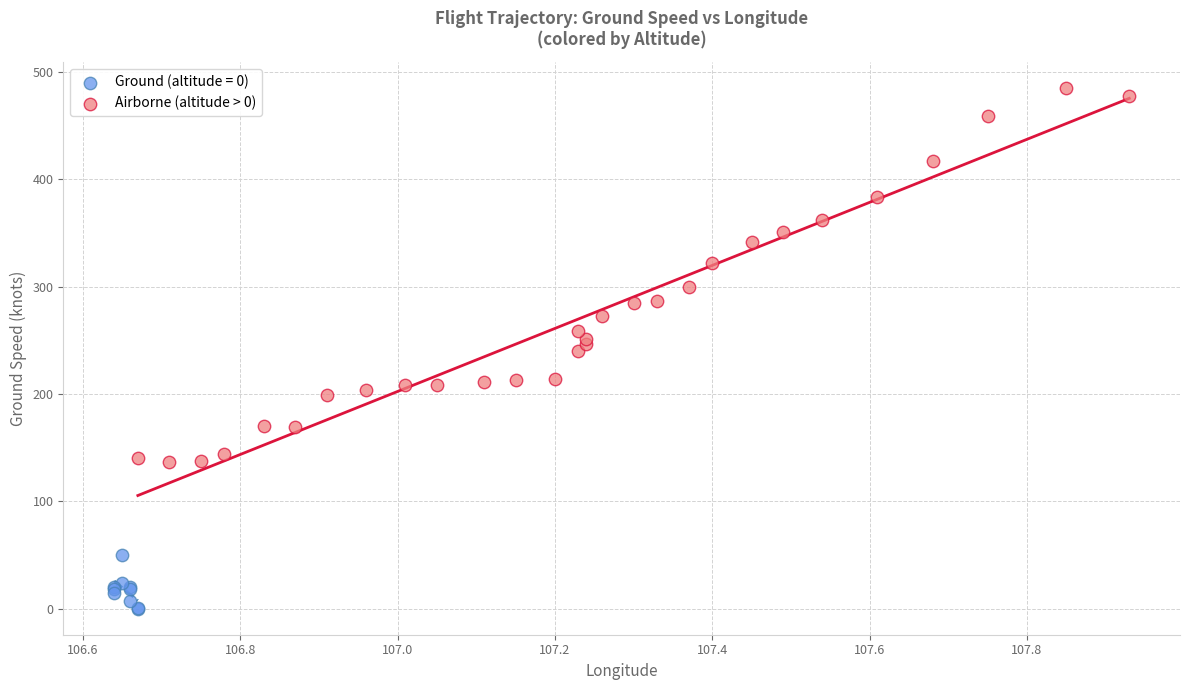

Which series reaches the minimum Y coordinate?

Ground (altitude = 0)